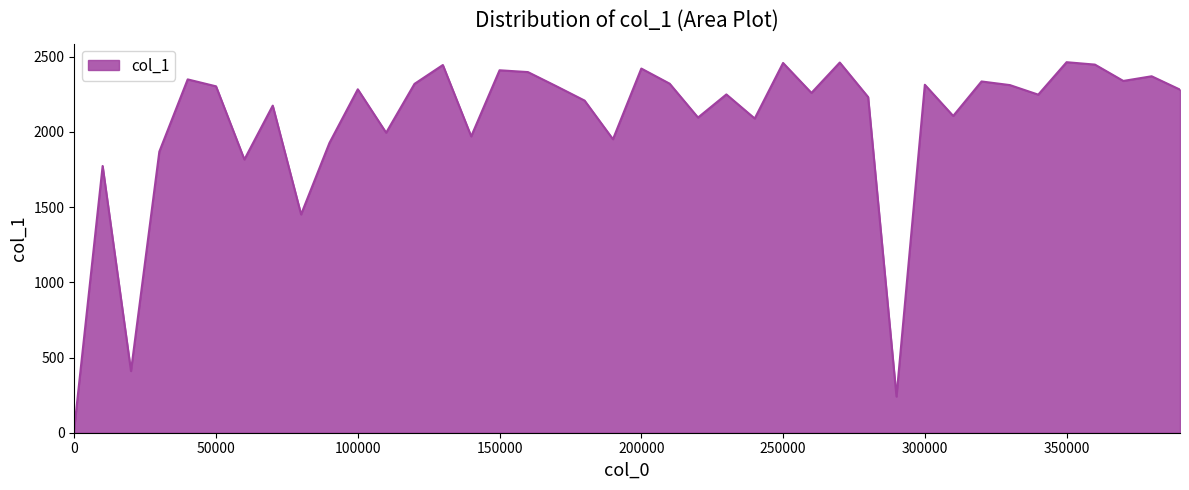

How many lines are shown in the chart?

1